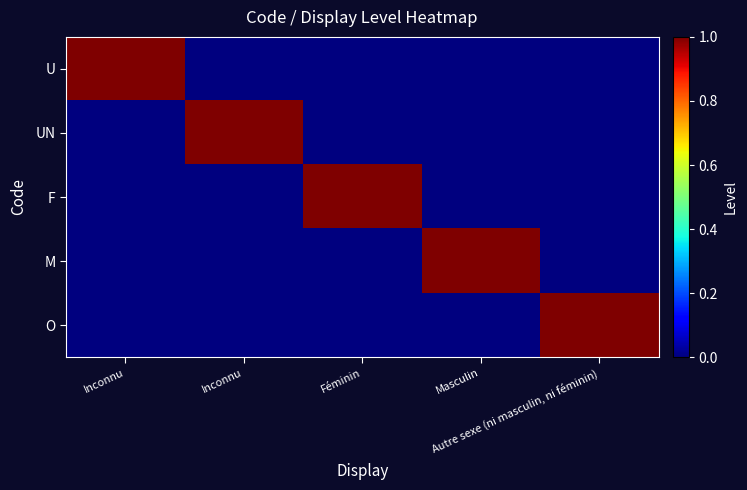

Rank the series by their maximum value, from lowest to highest.

U, UN, F, M, O